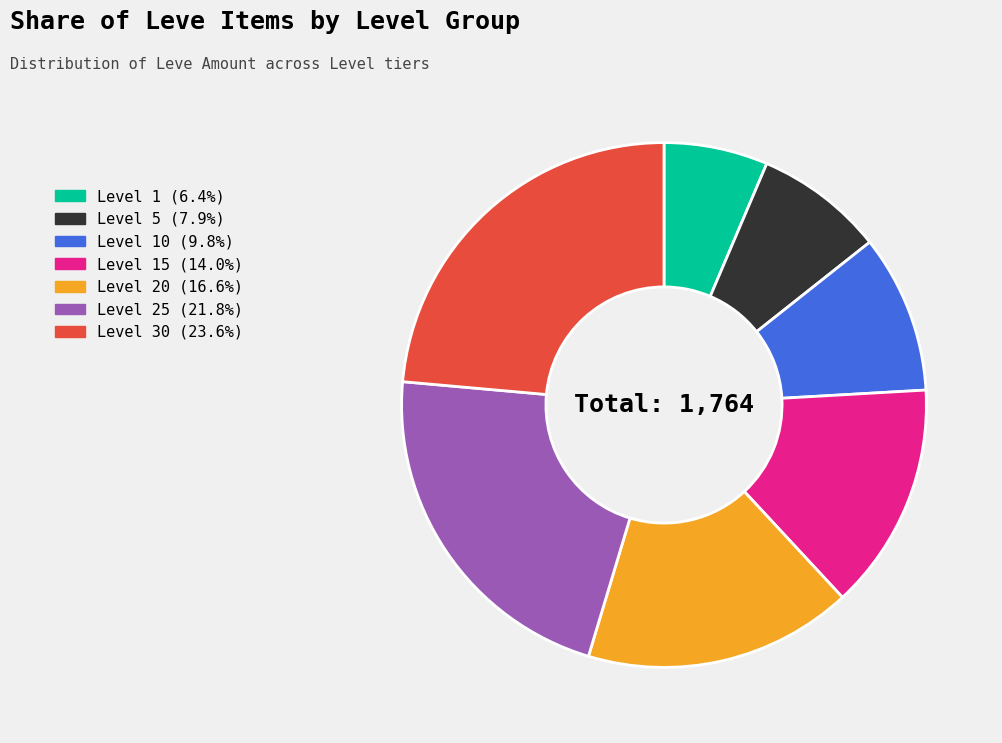

Count the number of slices in the pie.

7